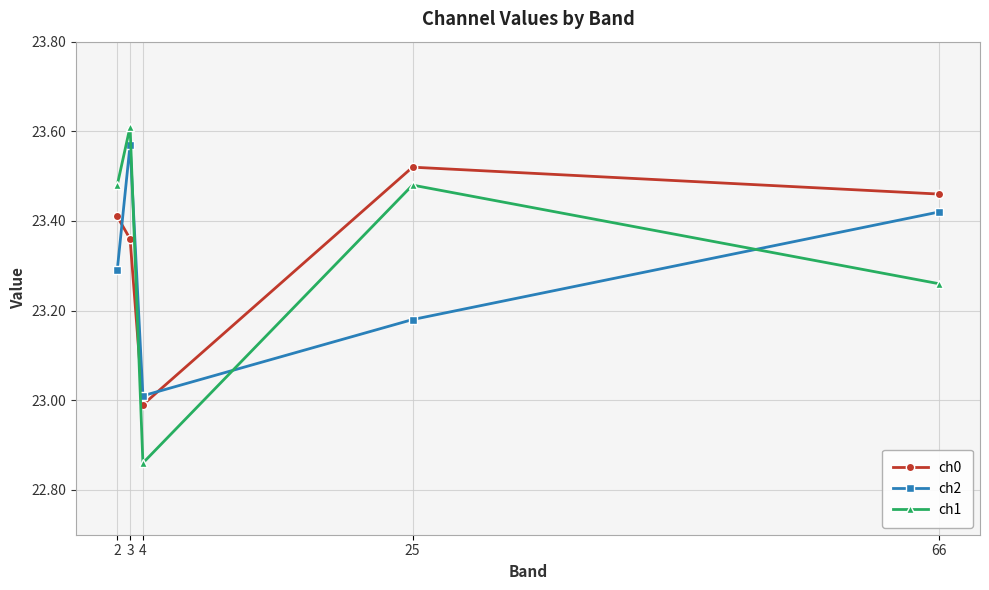

What is the sum of all ch2 values?

116.5